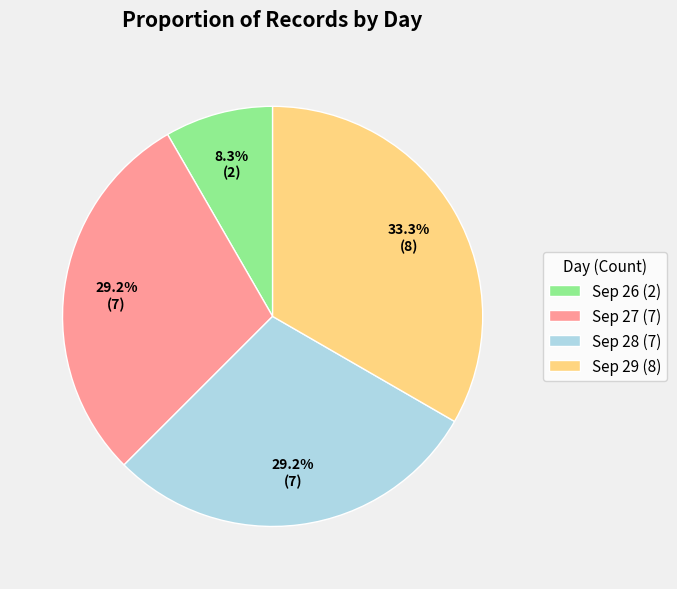

Is the sum of Sep 29 (8) and Sep 26 (2) greater than half?

No